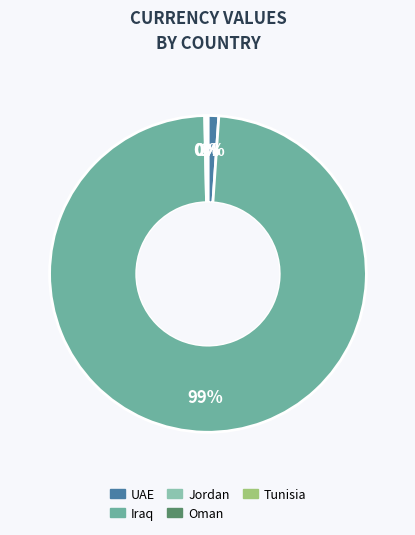

To the nearest percent, what is the difference between the largest and smallest slice percentages?

98%